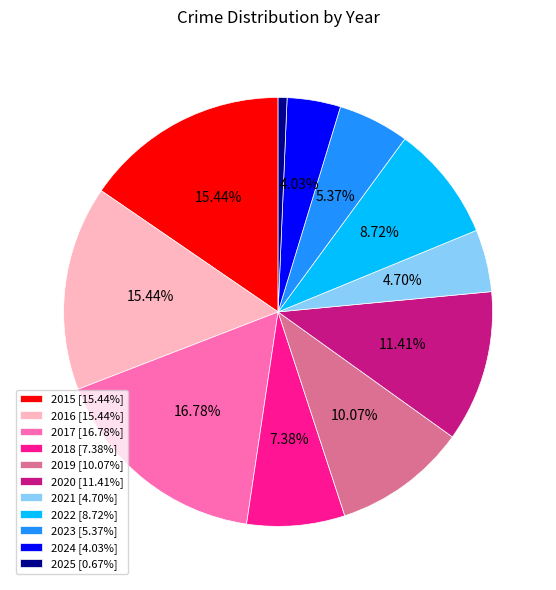

Between 2017 [16.78%] and 2019 [10.07%], which is larger?

2017 [16.78%]